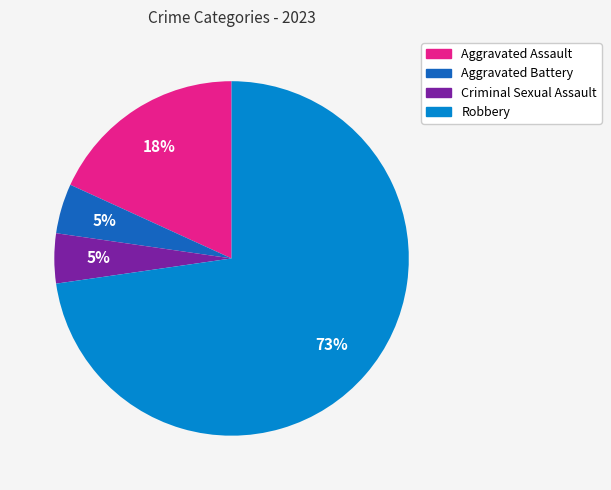

To the nearest percent, what is the average slice percentage?

25%